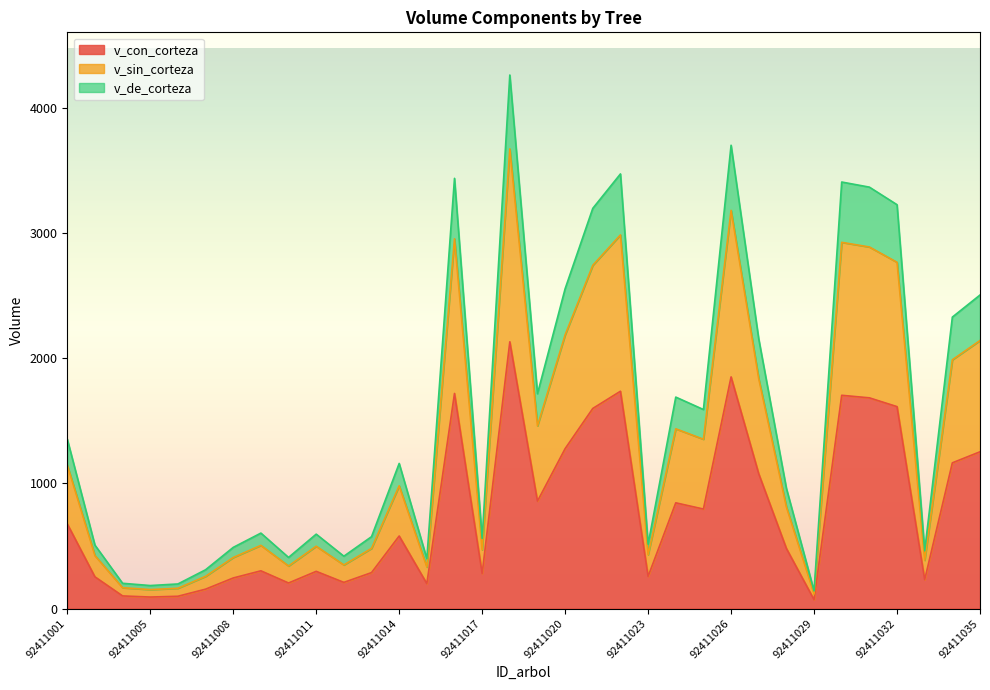

How many lines are shown in the chart?

3